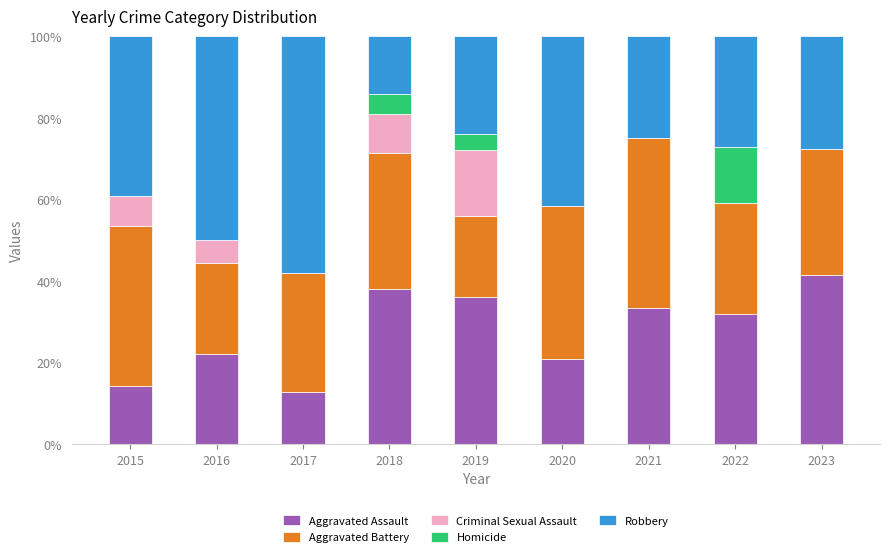

What is the total value across all series at 2020?

100.0